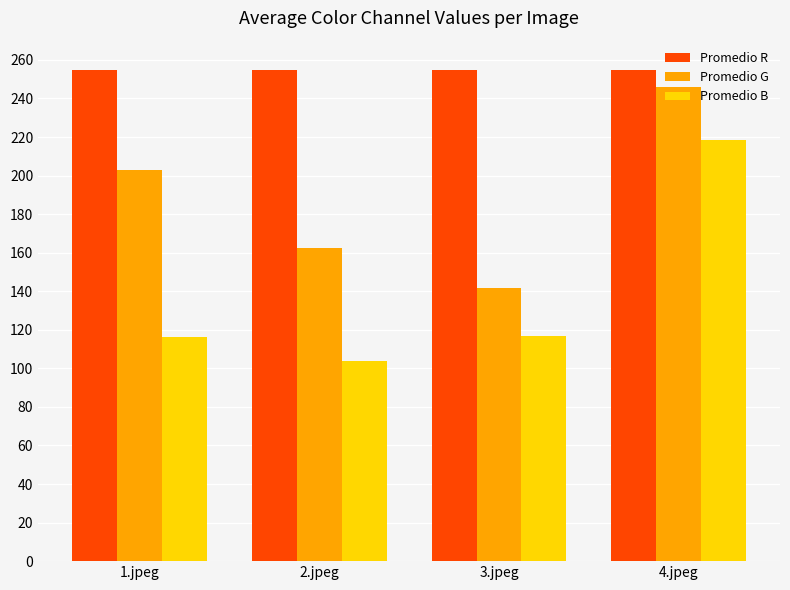

What position from the left is 3.jpeg?

3